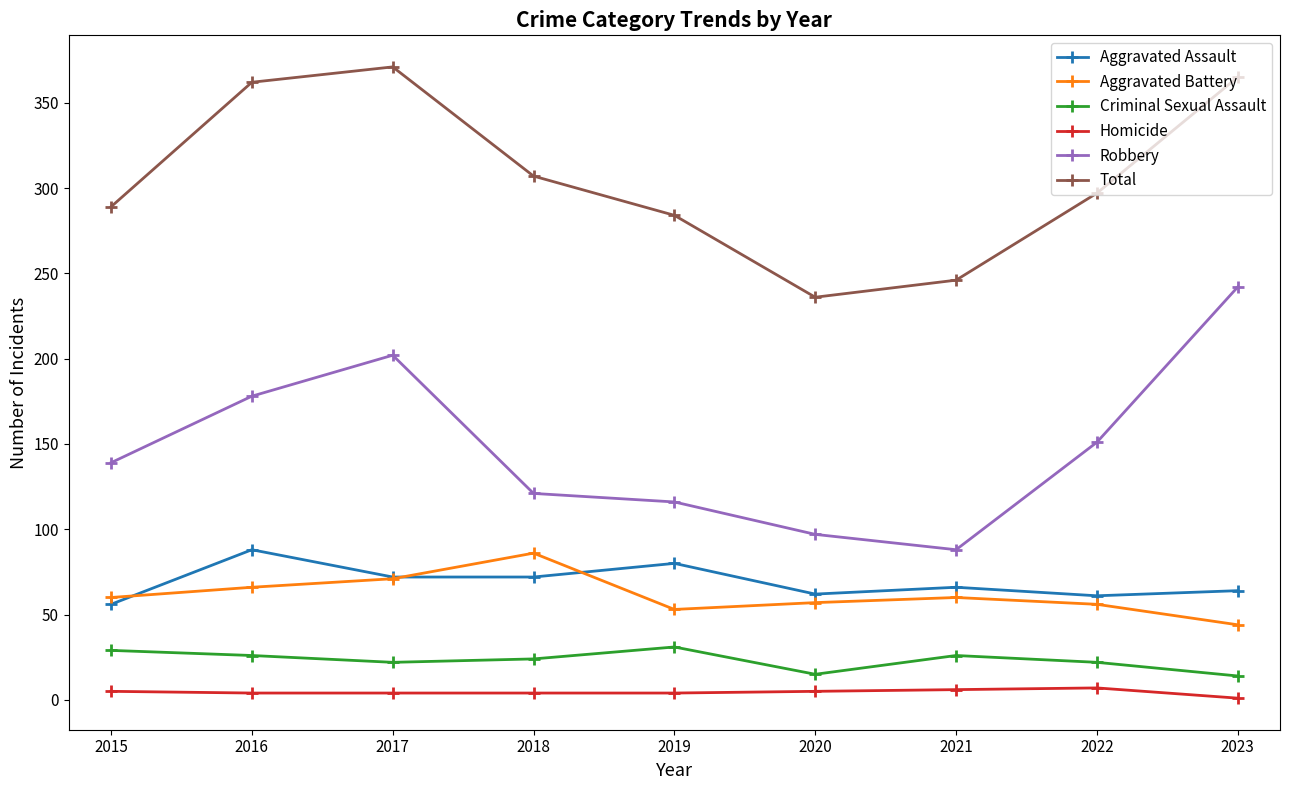

Does the chart have visible grid lines?

No